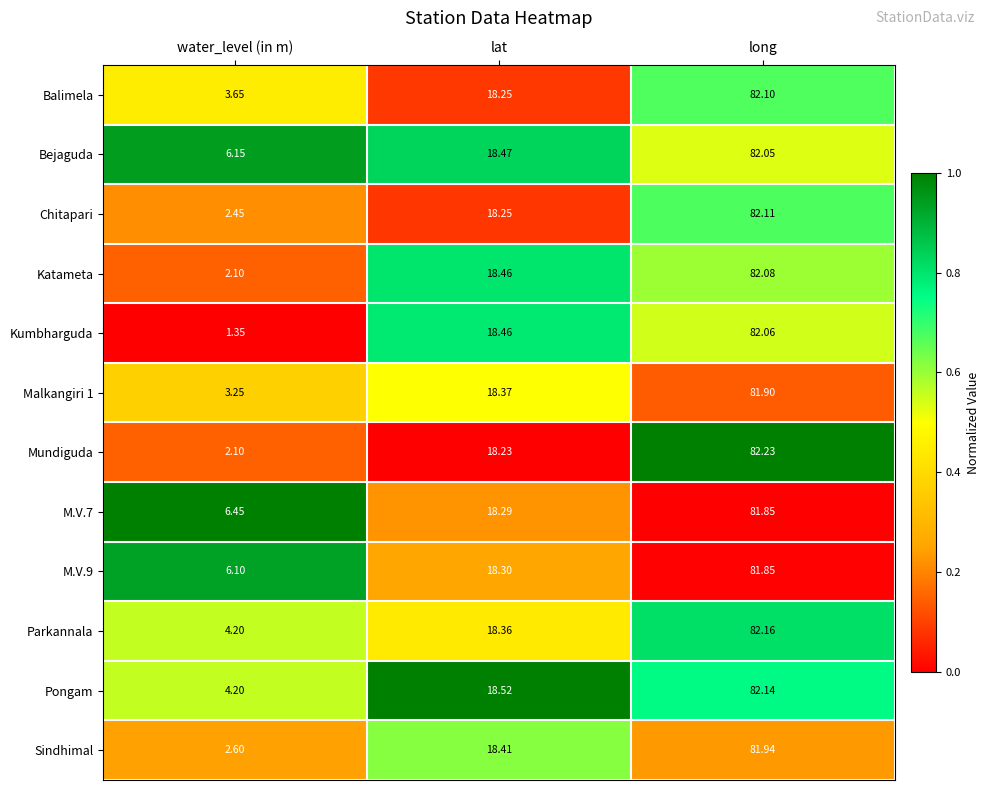

At which label is Chitapari closest to 42?

lat